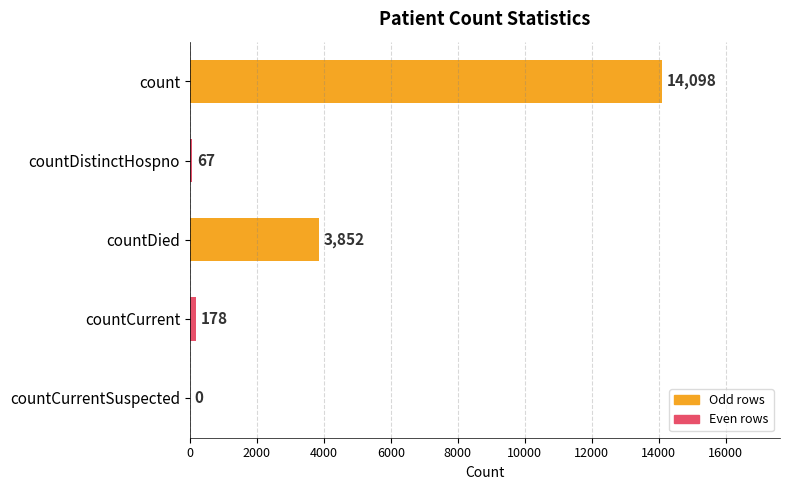

True or false: the data shows 14098 at count.

True